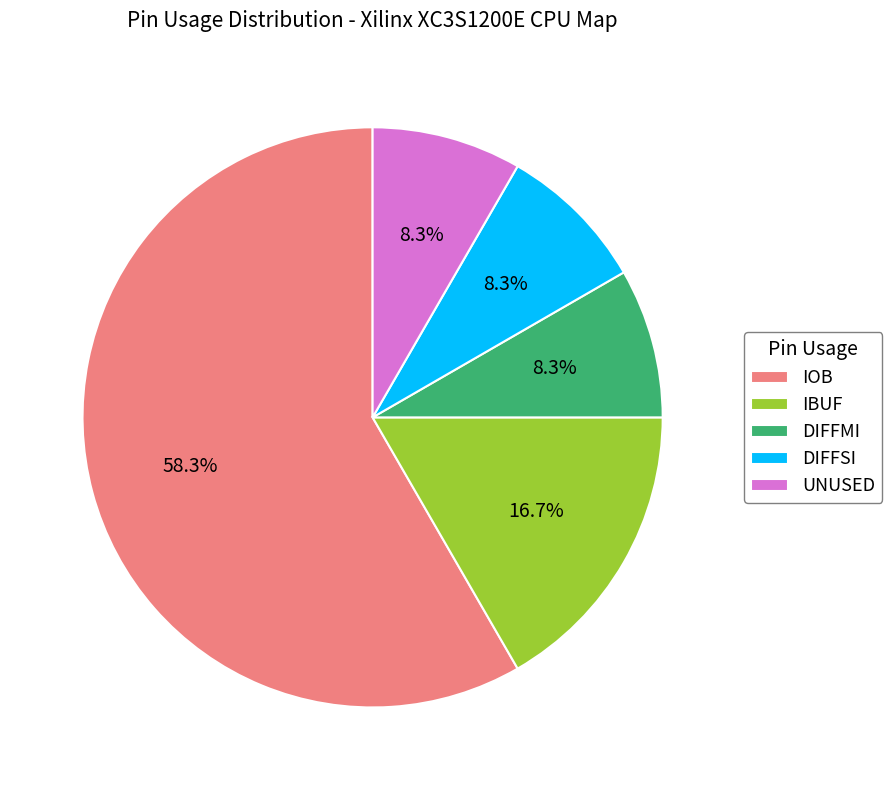

How many segments does this pie chart have?

5